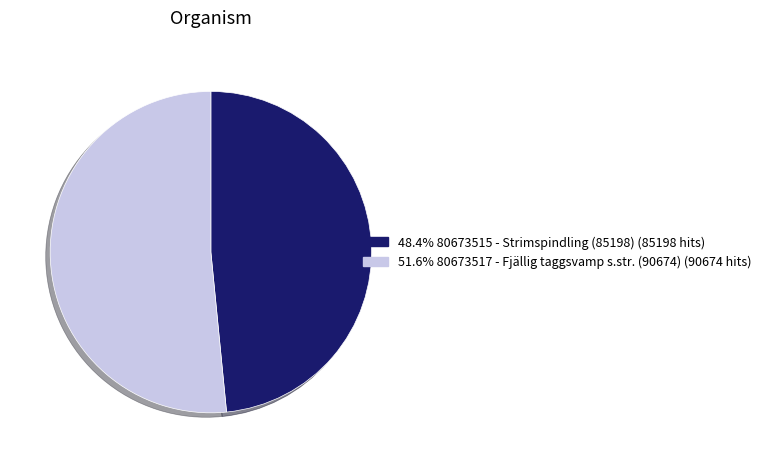

Is the sum of 51.6% 80673517 - Fjällig taggsvamp s.str. (90674) (90674 hits) and 48.4% 80673515 - Strimspindling (85198) (85198 hits) greater than half?

Yes